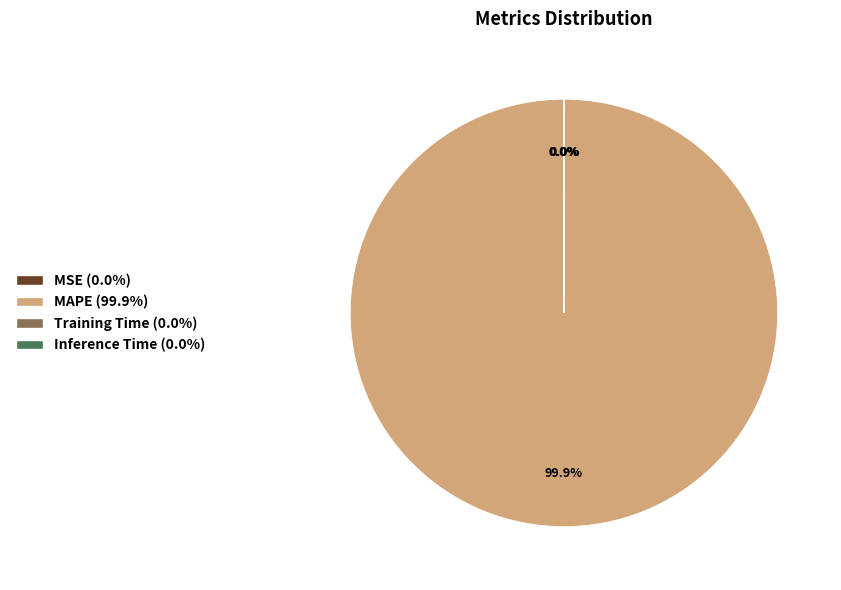

Is there a majority slice in this chart?

Yes